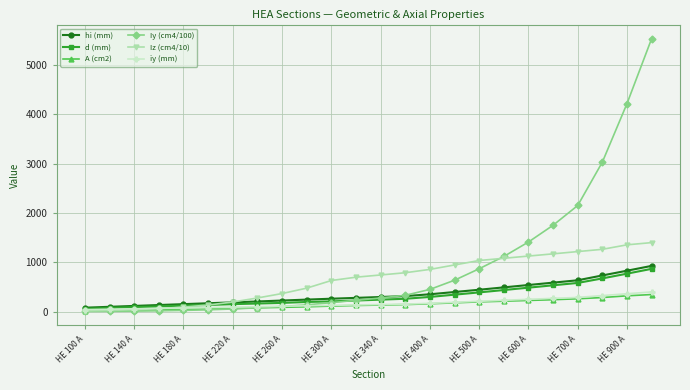

What is the value of the A (cm2) point at the 5th from the left?

45.3